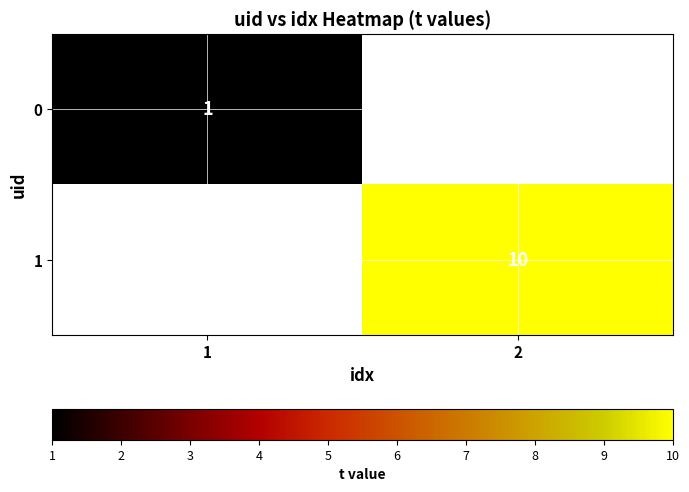

The 0 series shows 1 at 1. True or false?

True